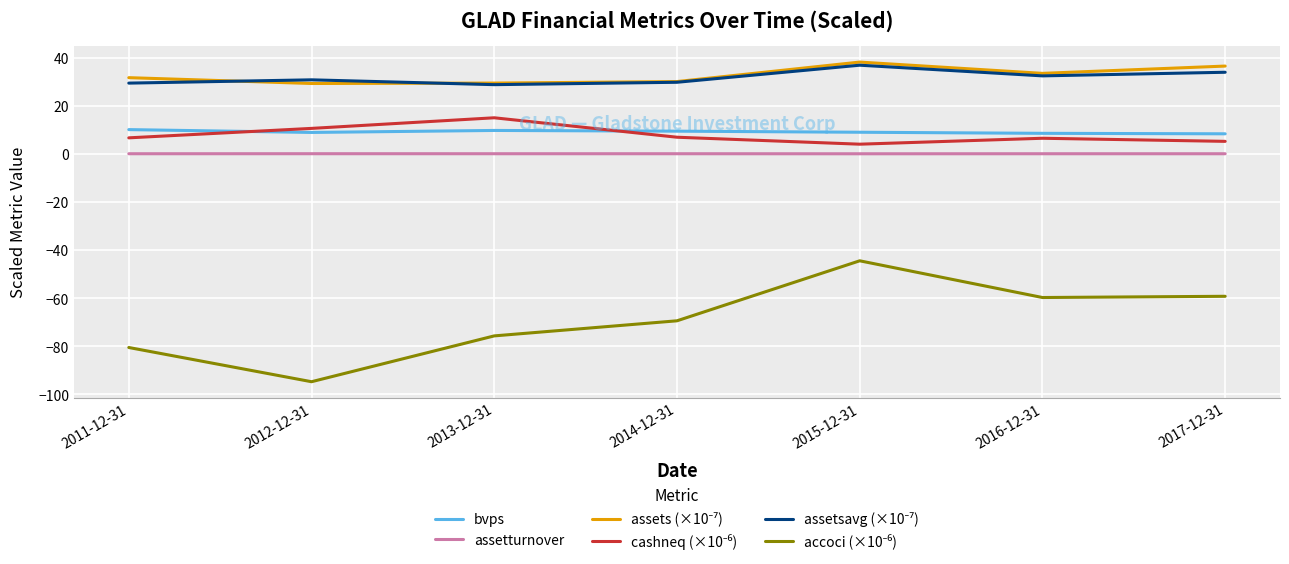

At which category is the sum across all series the highest?

2015-12-31